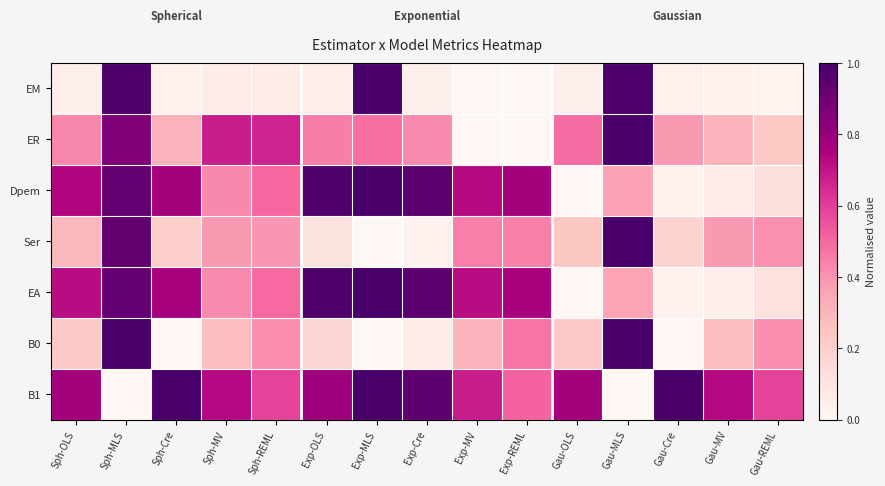

How many distinct data groups are displayed?

7